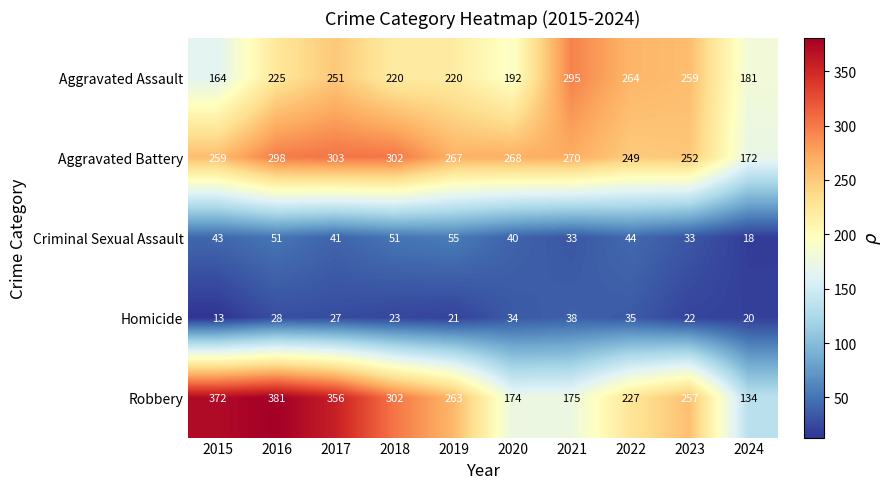

What is the maximum value shown in the chart?

381